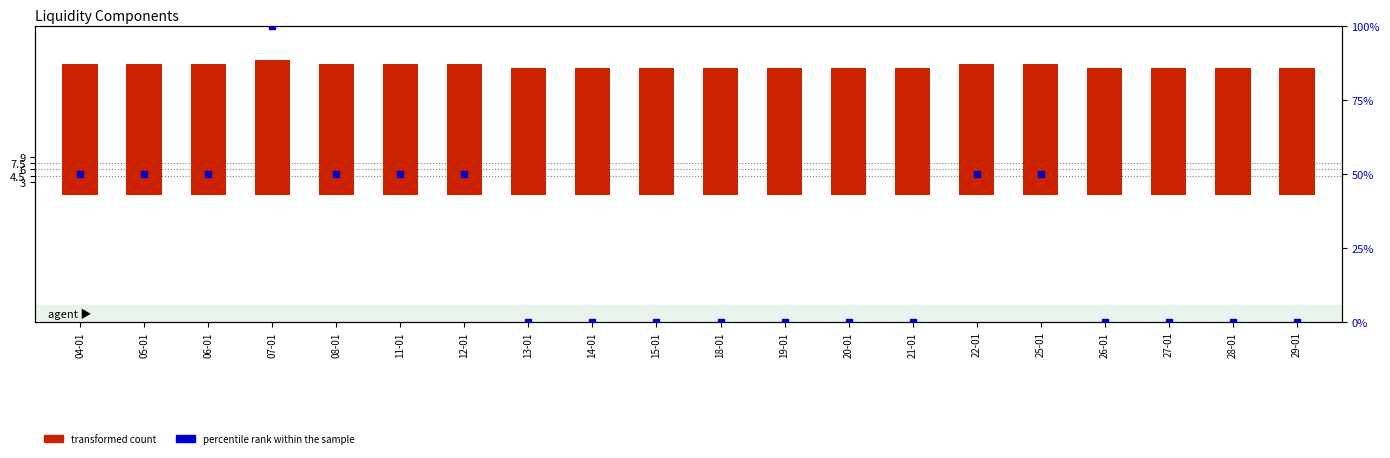

Which series has the largest total across all categories?

REPO/FCIC/LCL